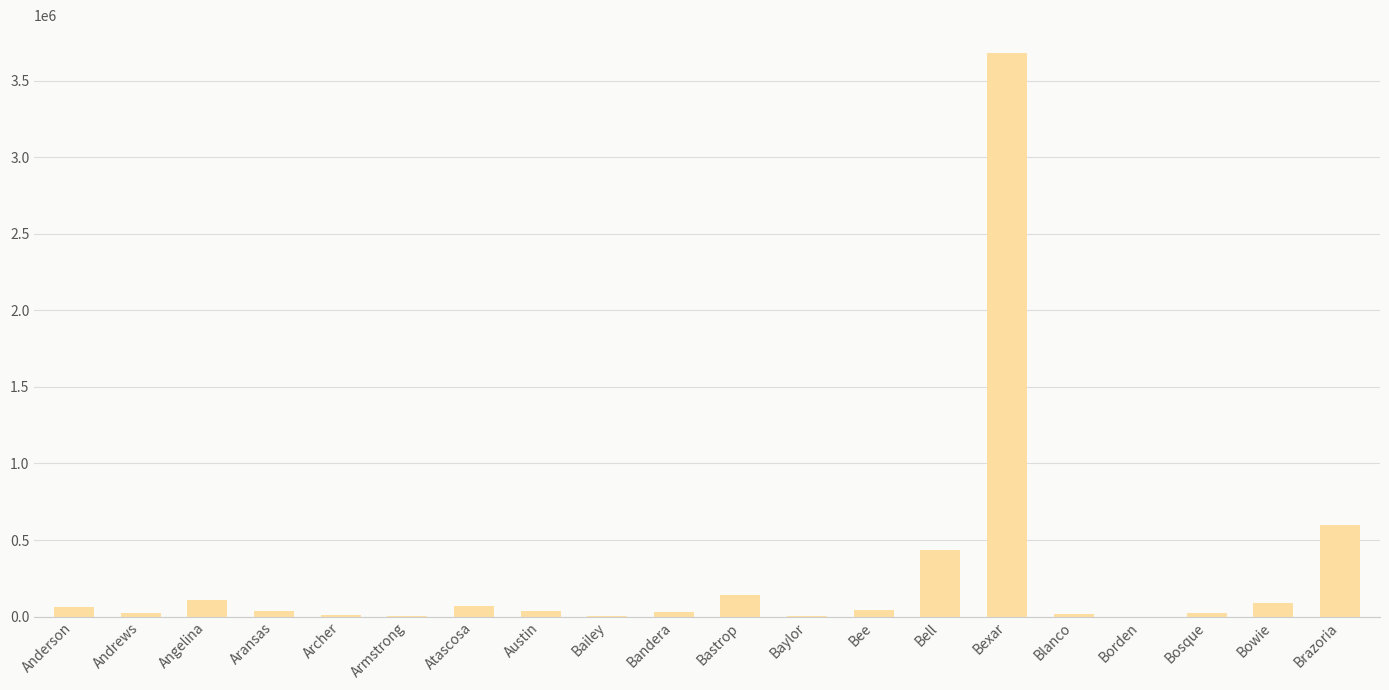

What is the sum of the values at Atascosa and Bexar?

3746641